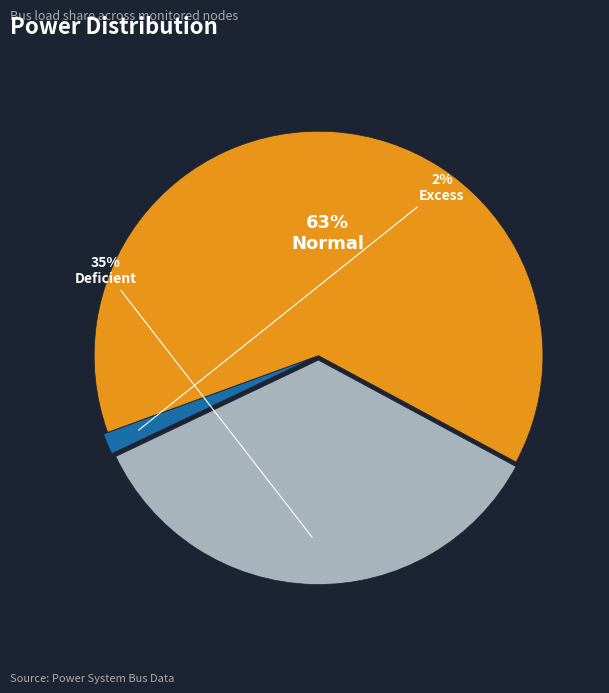

Is it true that Normal is 74% of the pie?

False